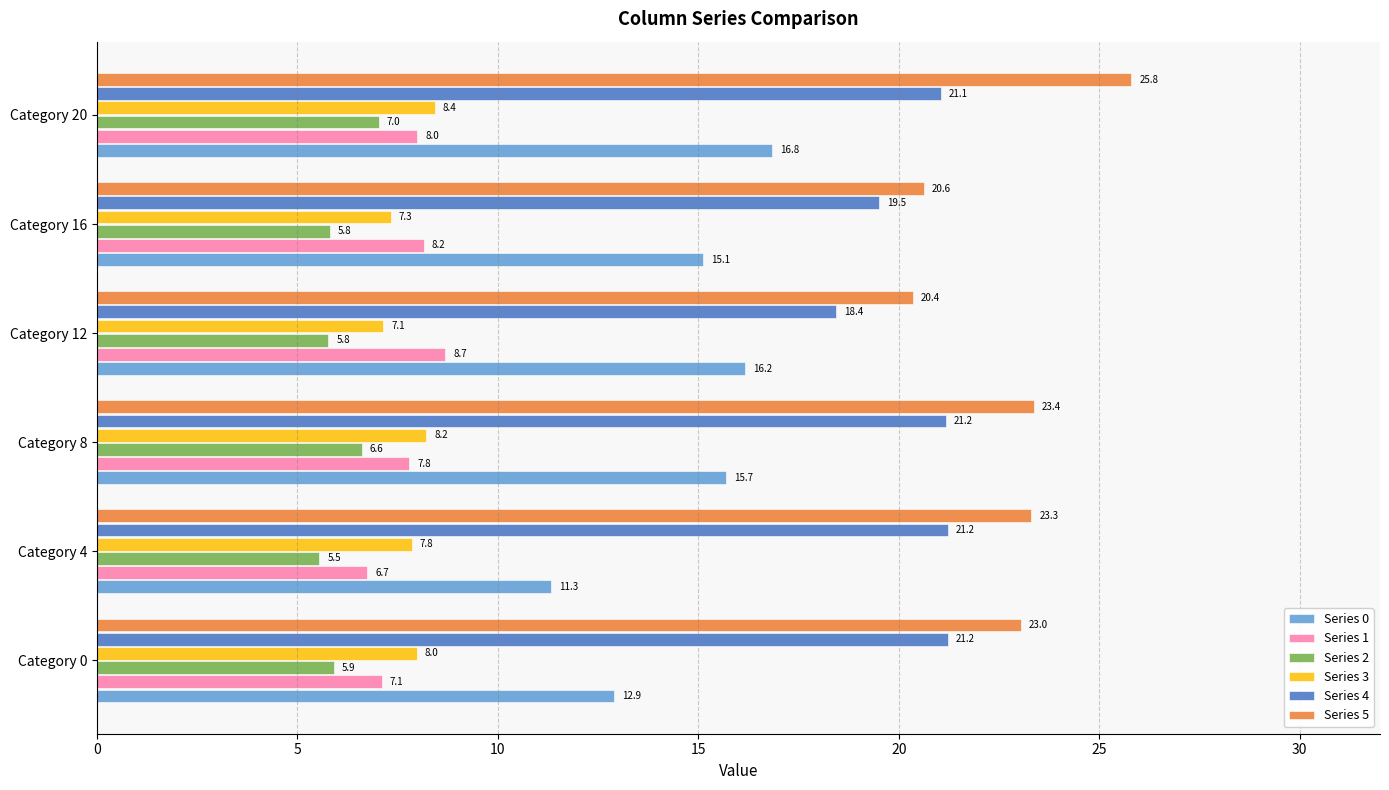

What is the sum of the Series 1 values at Category 4 and Category 0?

13.8